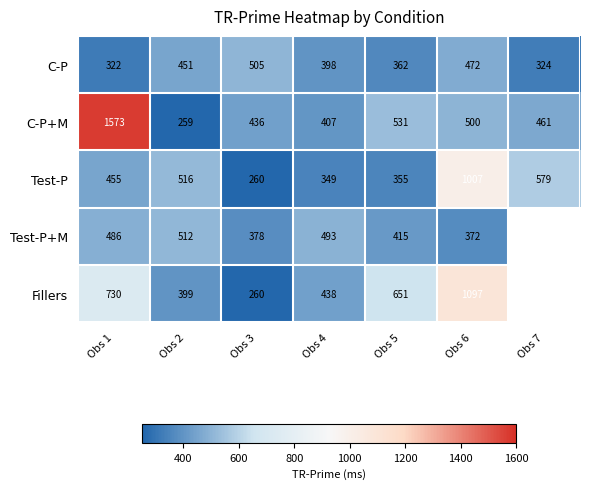

At which label does C-P first exceed 398?

Obs 2